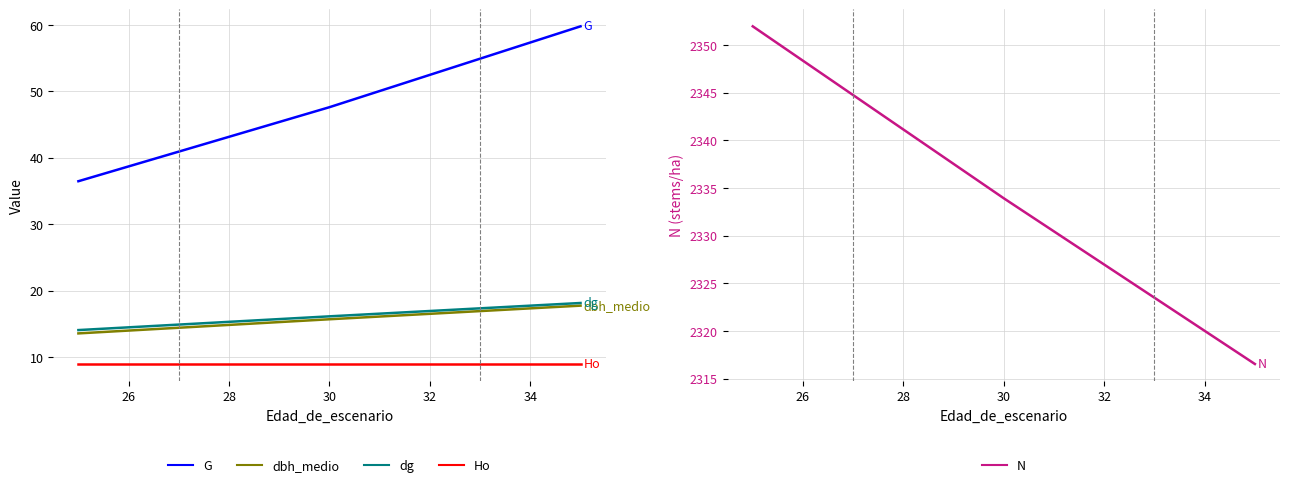

Which series has the largest range (max minus min)?

N